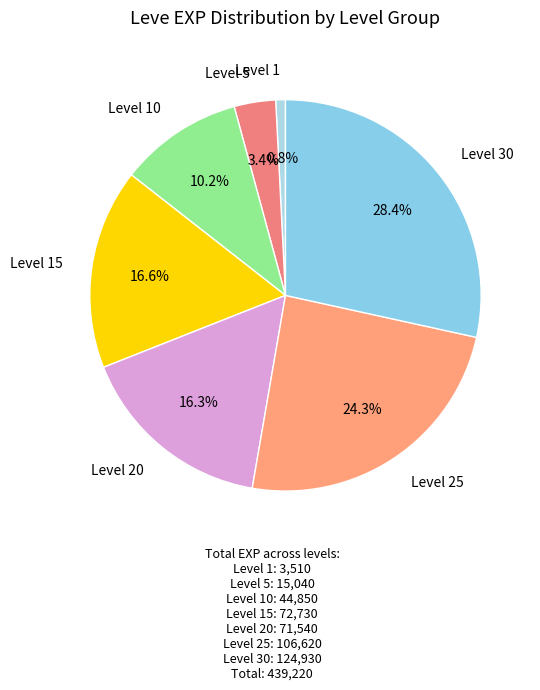

Is there any slice that represents more than half of the pie?

No